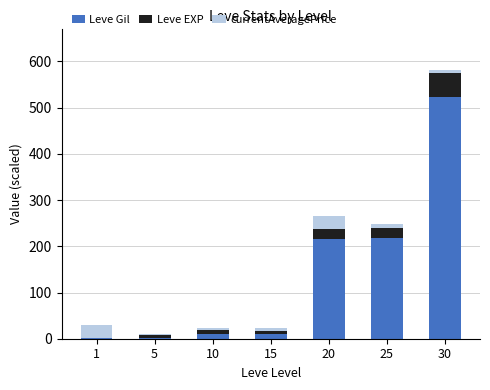

Which category has the highest value in the Leve Gil series?

30